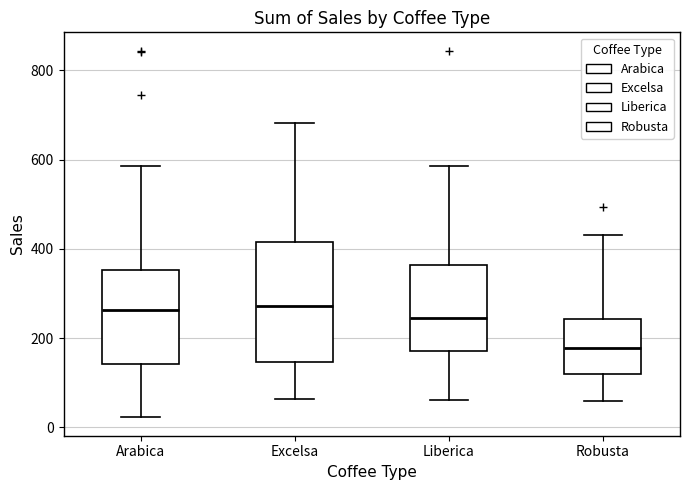

Where is the upper edge of the box for Liberica on the y-axis? The values are not printed on the chart, so give them approximately, as read against the axis.

360